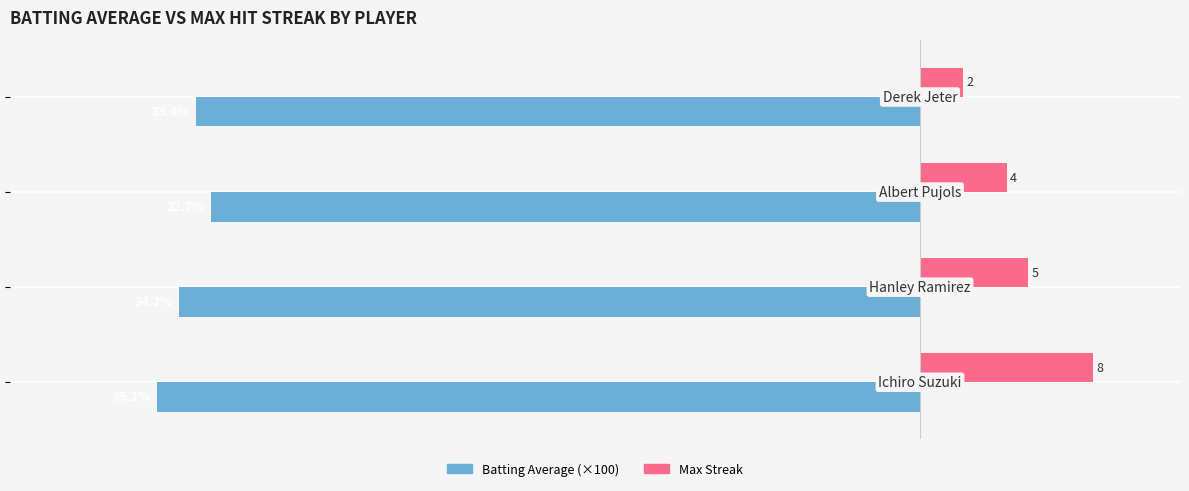

Reading left to right, what are all the values shown in this chart?

Batting Average: −50=-35.2	−40=-34.2	−30=-32.7	−20=-33.4
Max Streak: −50=8.0	−40=5.0	−30=4.0	−20=2.0